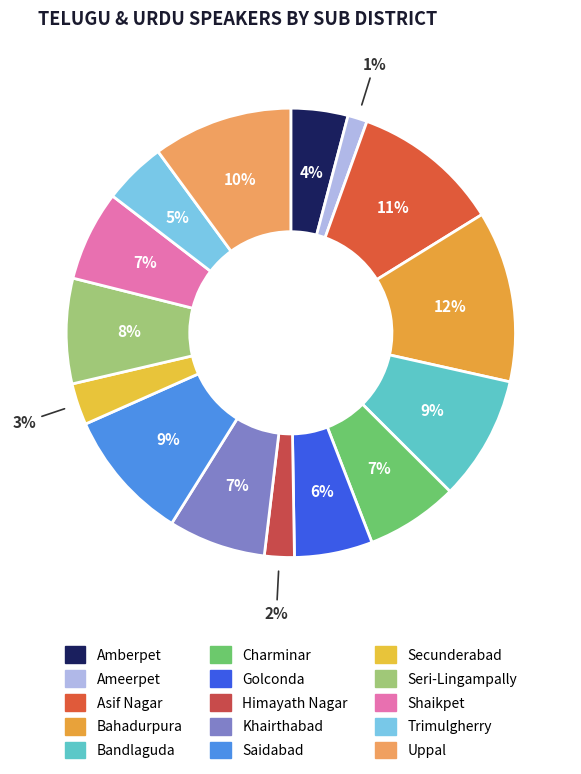

How many slices are in this pie chart?

15